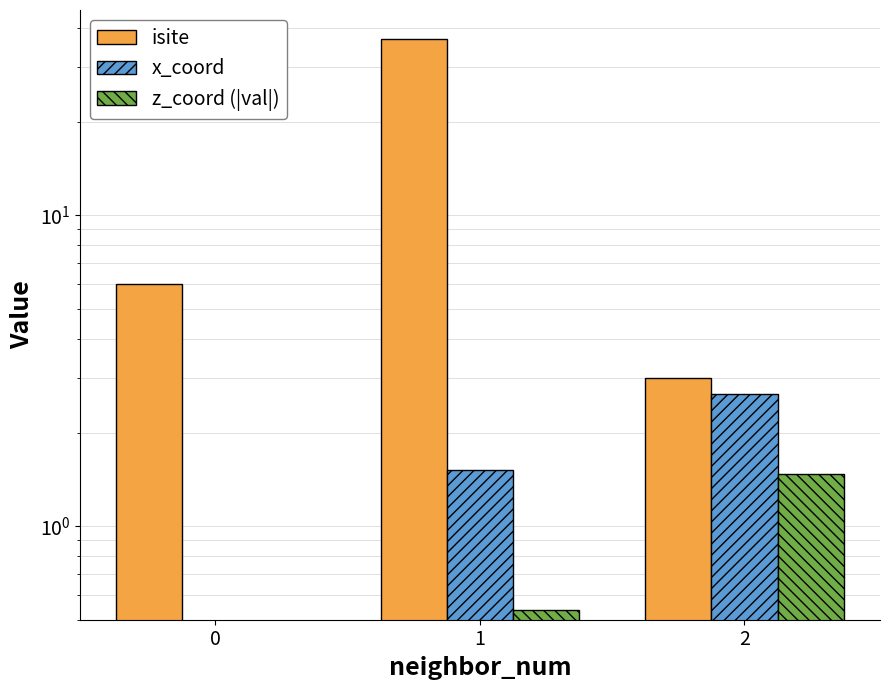

Reading left to right, what are all the values shown in this chart?

isite: 6.0	37.0	3.0
x_coord: 0.0	1.5	2.7
z_coord (|val|): 0.0	0.5	1.5